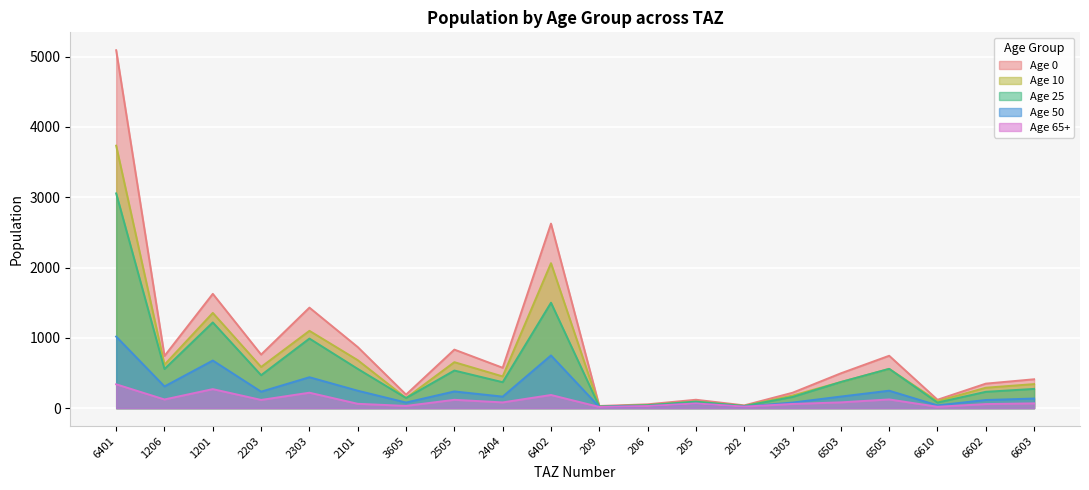

What value does the pop_50 series have at 202?

22.1